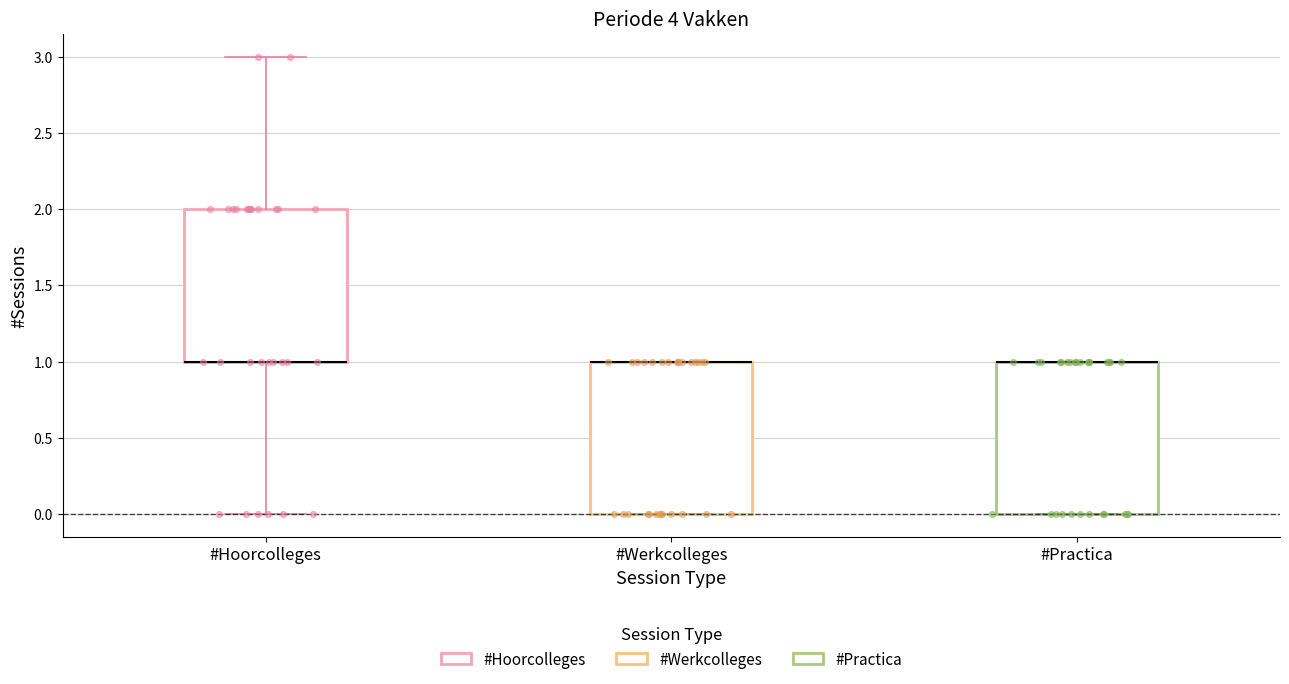

Reading left to right, transcribe this box plot: for each box, give where its median line is, the range the box spans, and where its two whiskers end, as read against the y-axis. The values are not printed on the chart, so give them approximately, as read against the axis.

#Hoorcolleges: median 1 (drawn on the box's lower edge), box 1 to 2, whiskers 0 to 3
#Werkcolleges: median 1 (drawn on the box's upper edge), box 0 to 1, whiskers 0 to 1
#Practica: median 1 (drawn on the box's upper edge), box 0 to 1, whiskers 0 to 1